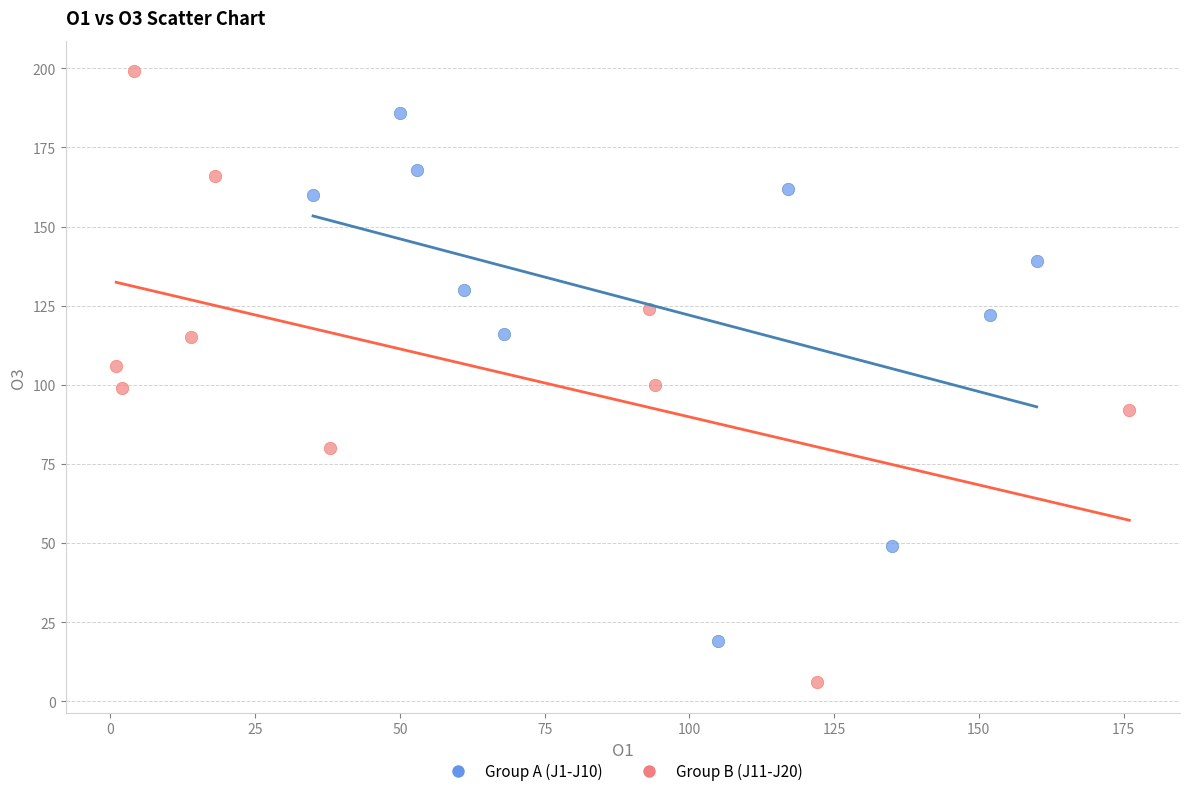

Which series has the largest Y range (max minus min)?

Group B (J11-J20)